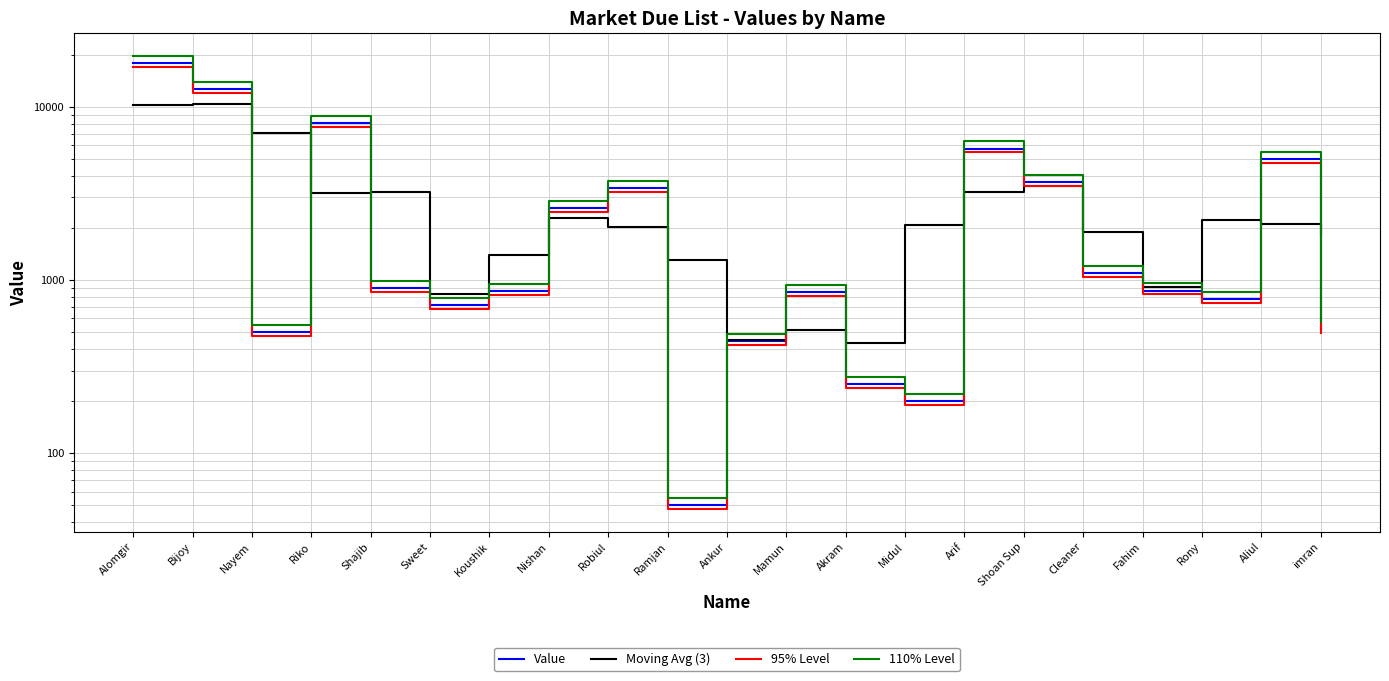

How many data points in 110% Level are above 955?

11